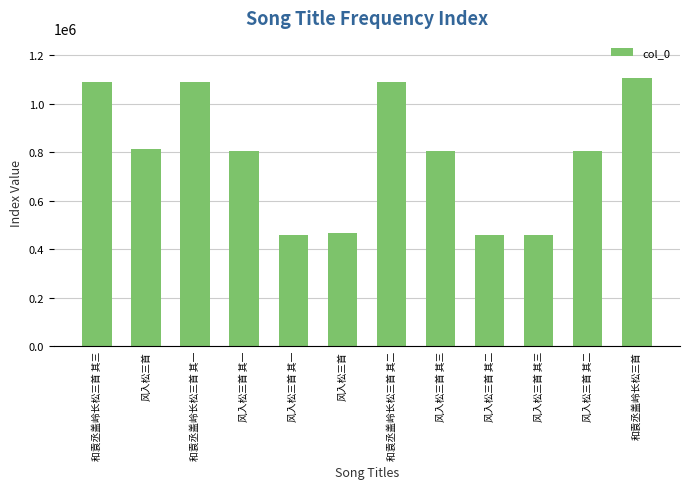

What is the difference between the values at 风入松三首 and 风入松三首 其三?

8237